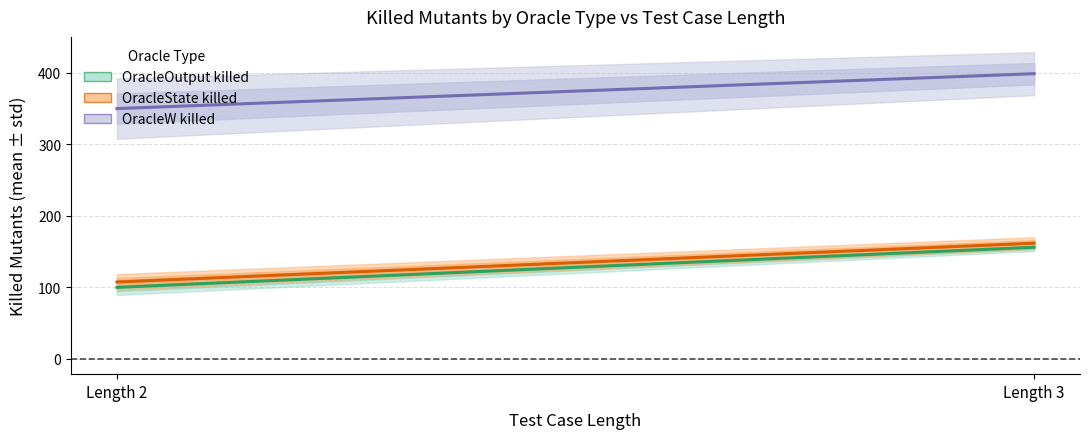

Reading left to right, transcribe all the data shown in this chart.

OracleOutput killed: Length 2=100.0	Length 3=156.1
OracleState killed: Length 2=107.5	Length 3=161.7
OracleW killed: Length 2=350.0	Length 3=398.8